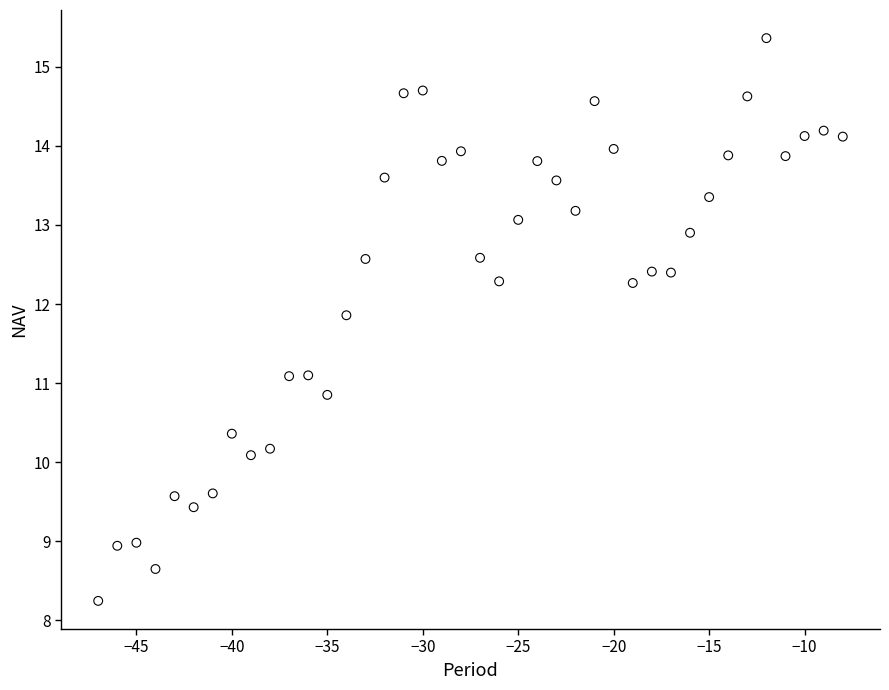

What is the range of Y values (max minus min)?

7.1